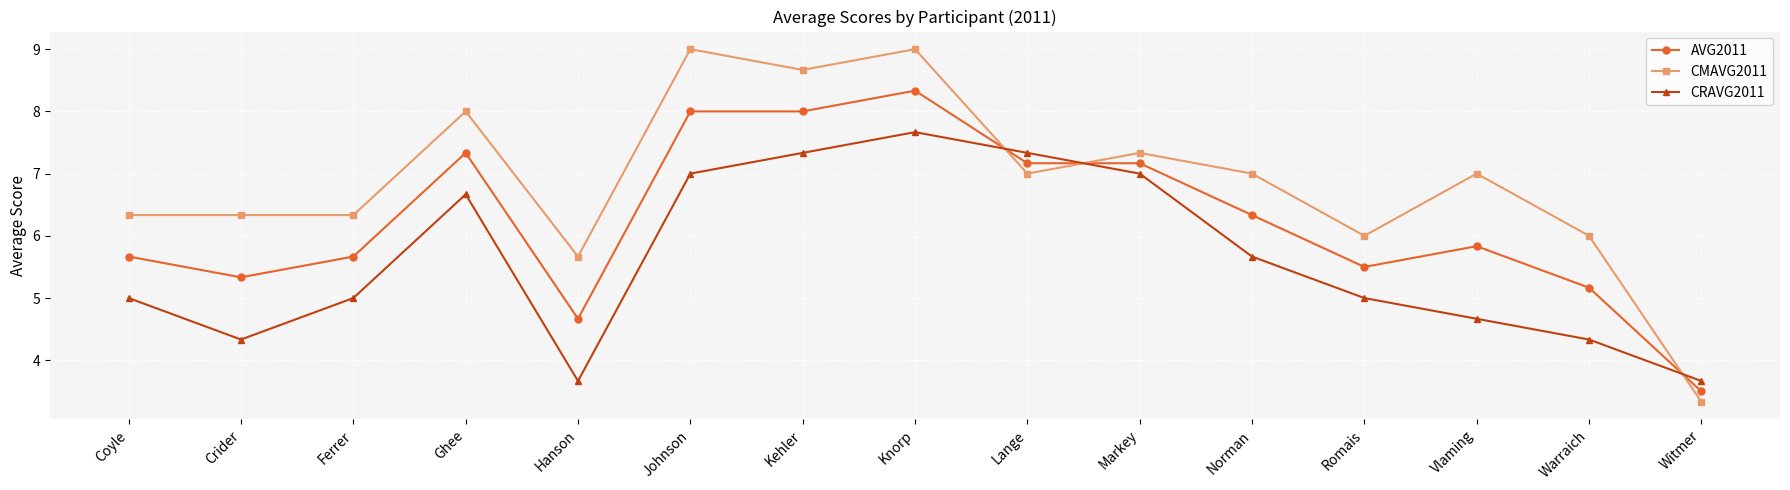

Reading left to right, transcribe all the data shown in this chart.

AVG2011: 5.7	5.3	5.7	7.3	4.7	8.0	8.0	8.3	7.2	7.2	6.3	5.5	5.8	5.2	3.5
CMAVG2011: 6.3	6.3	6.3	8.0	5.7	9.0	8.7	9.0	7.0	7.3	7.0	6.0	7.0	6.0	3.3
CRAVG2011: 5.0	4.3	5.0	6.7	3.7	7.0	7.3	7.7	7.3	7.0	5.7	5.0	4.7	4.3	3.7